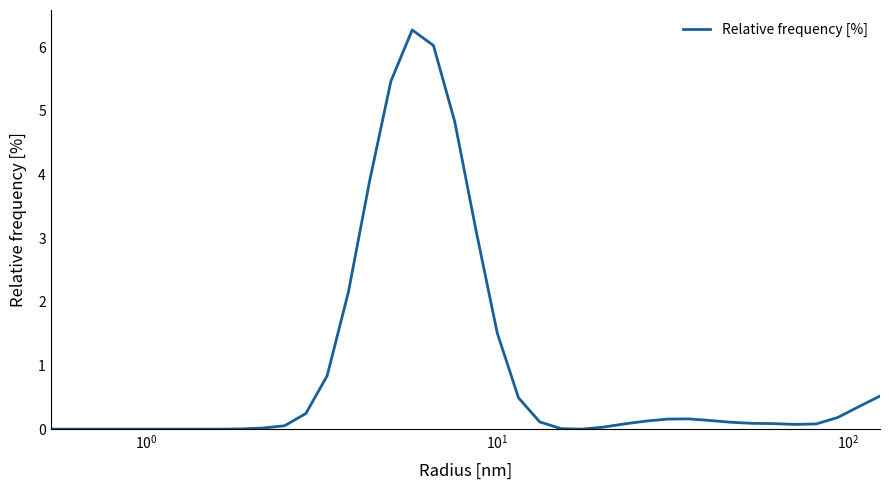

What is the maximum value shown in the chart?

6.3